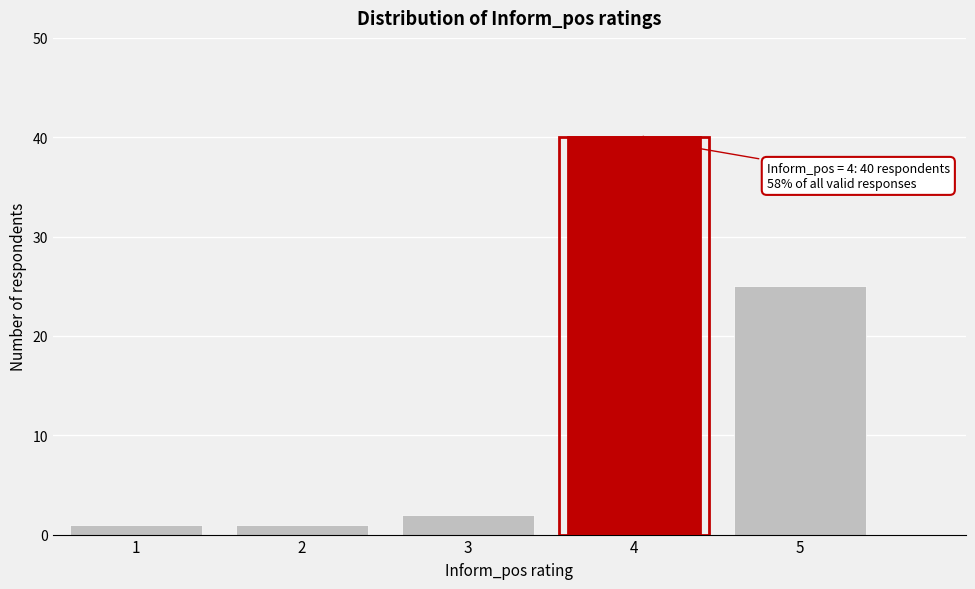

Over which range of the x-axis is the bar tallest?

3.5 to 4.5